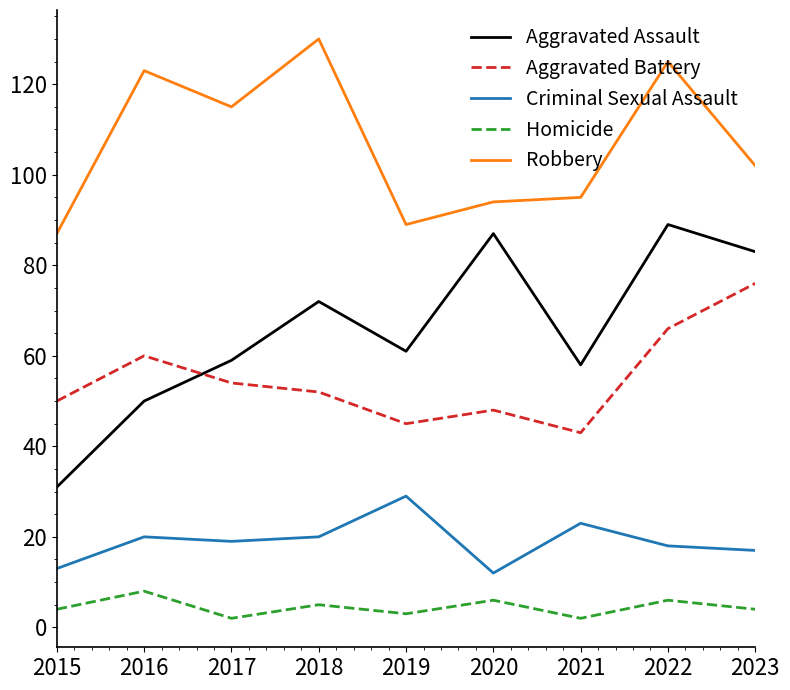

Reading right to left, what are all the values shown in this chart?

Aggravated Assault: 2023=83	2022=89	2021=58	2020=87	2019=61	2018=72	2017=59	2016=50	2015=31
Aggravated Battery: 2023=76	2022=66	2021=43	2020=48	2019=45	2018=52	2017=54	2016=60	2015=50
Criminal Sexual Assault: 2023=17	2022=18	2021=23	2020=12	2019=29	2018=20	2017=19	2016=20	2015=13
Homicide: 2023=4	2022=6	2021=2	2020=6	2019=3	2018=5	2017=2	2016=8	2015=4
Robbery: 2023=102	2022=125	2021=95	2020=94	2019=89	2018=130	2017=115	2016=123	2015=87